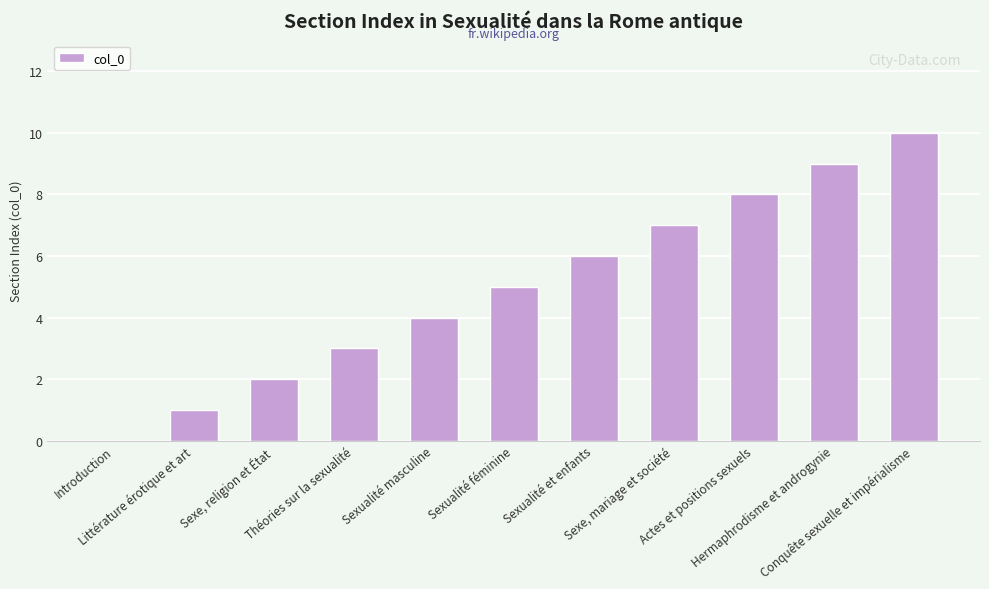

The value at Littérature érotique et art is 2. True or false?

False